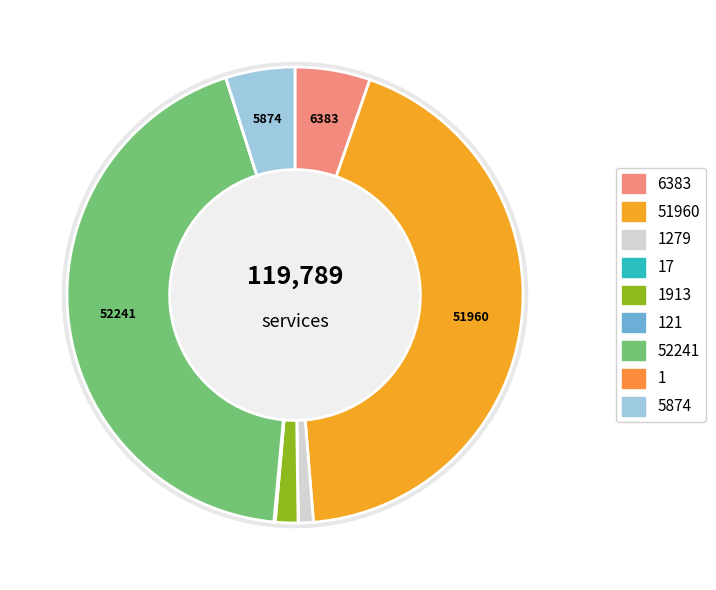

How many segments does this pie chart have?

9